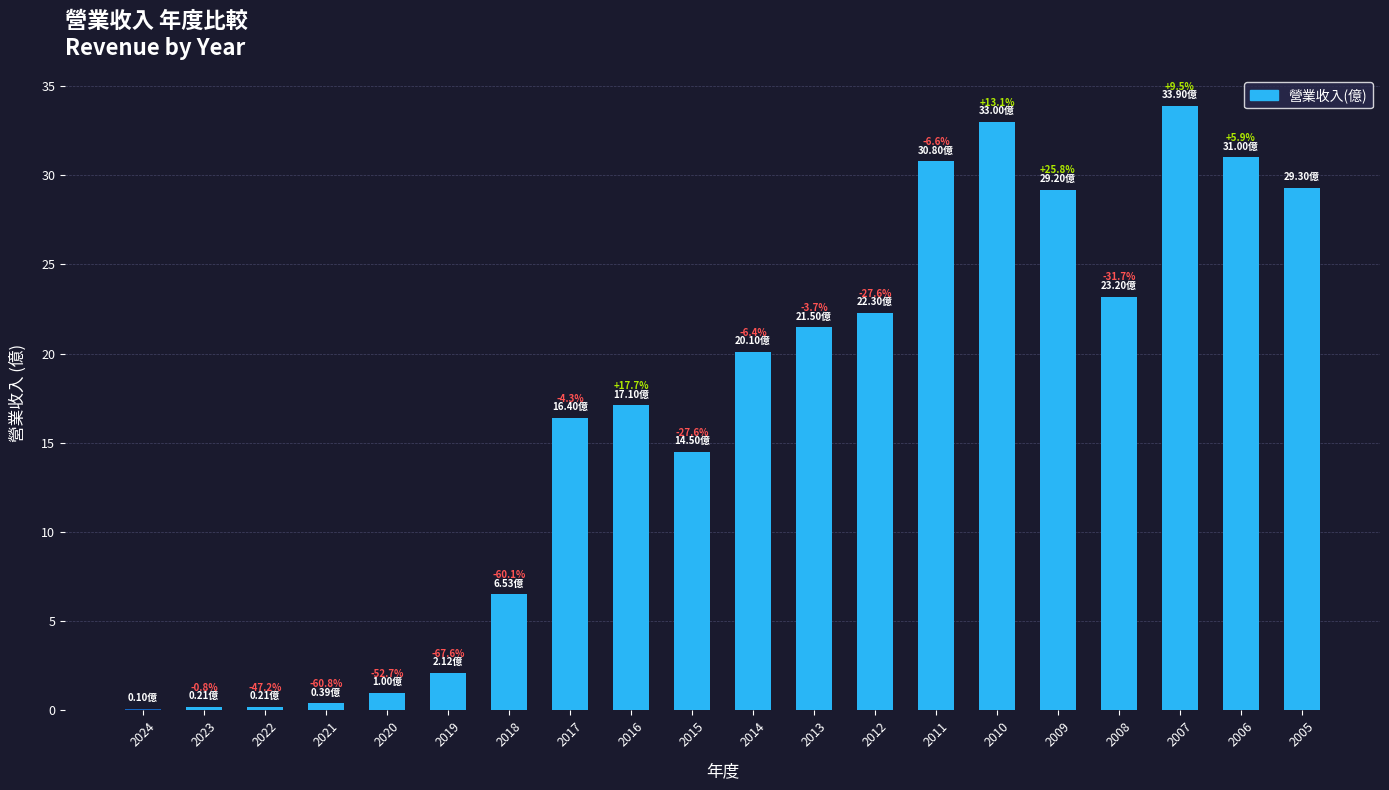

Reading right to left, transcribe all the data shown in this chart.

2005=29.3	2006=31.0	2007=33.9	2008=23.2	2009=29.2	2010=33.0	2011=30.8	2012=22.3	2013=21.5	2014=20.1	2015=14.5	2016=17.1	2017=16.4	2018=6.5	2019=2.1	2020=1.0	2021=0.4	2022=0.2	2023=0.2	2024=0.1